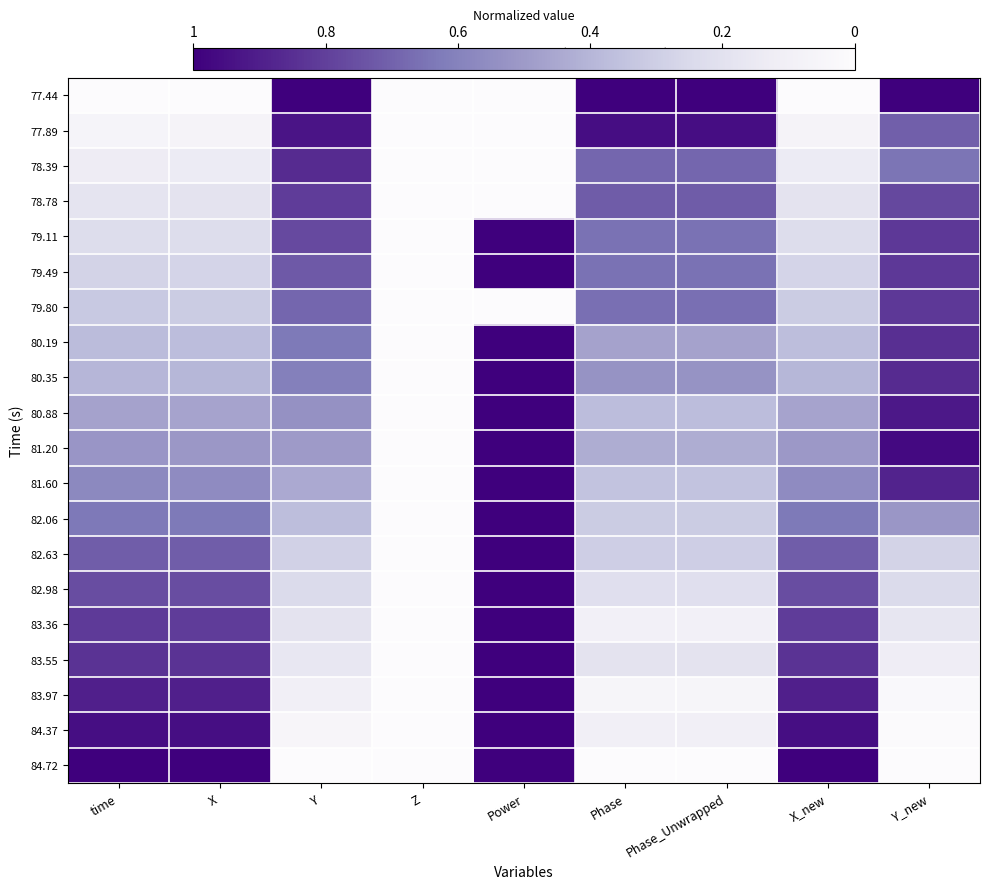

At which category is the sum across all series the highest?

Power